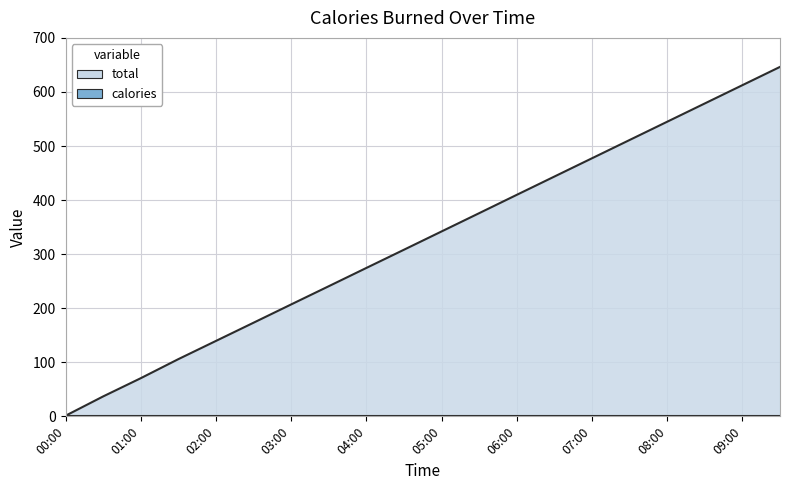

List the labels in order of value, smallest first.

00:00, 00:30, 01:00, 01:30, 02:00, 02:30, 03:00, 03:30, 04:00, 04:30, 05:00, 05:30, 06:00, 06:30, 07:00, 07:30, 08:00, 08:30, 09:00, 09:30